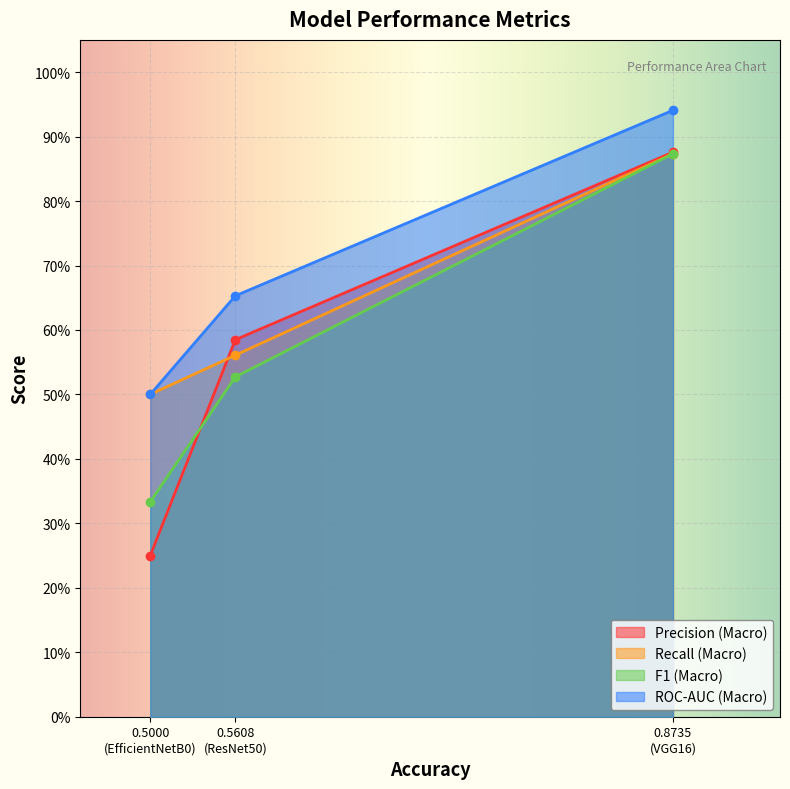

What is the minimum value for ROC-AUC (Macro)?

0.5